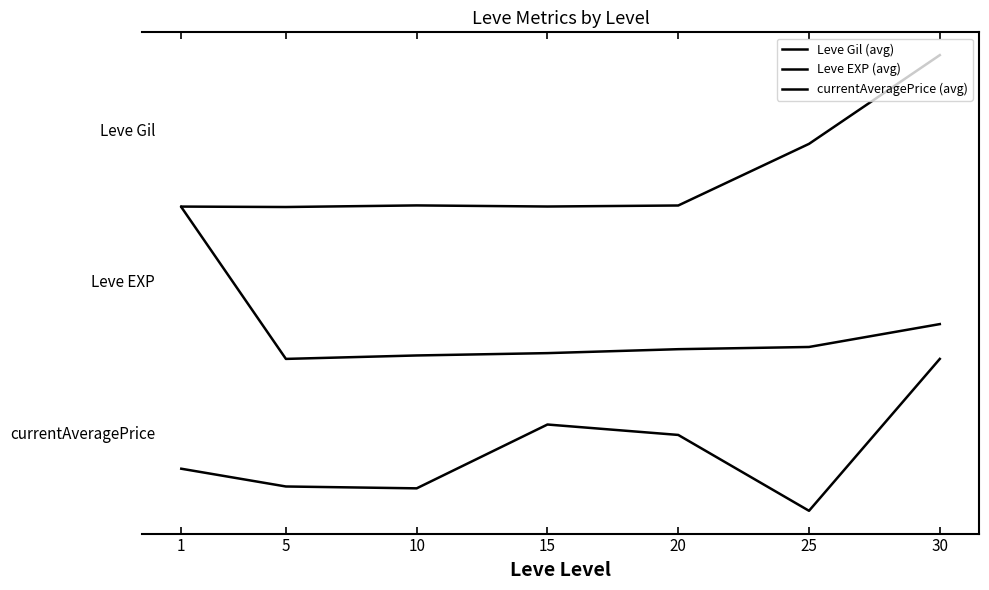

Reading right to left, transcribe all the data shown in this chart.

Leve Gil (avg): 75000.0	60394.6	50249.1	50082.5	50261.9	50000.0	50071.2
Leve EXP (avg): 30728.7	26963.6	26599.2	25951.4	25566.8	25000.0	50000.0
currentAveragePrice (avg): 25000.0	0.0	12486.8	14201.3	3696.5	4001.3	6925.7